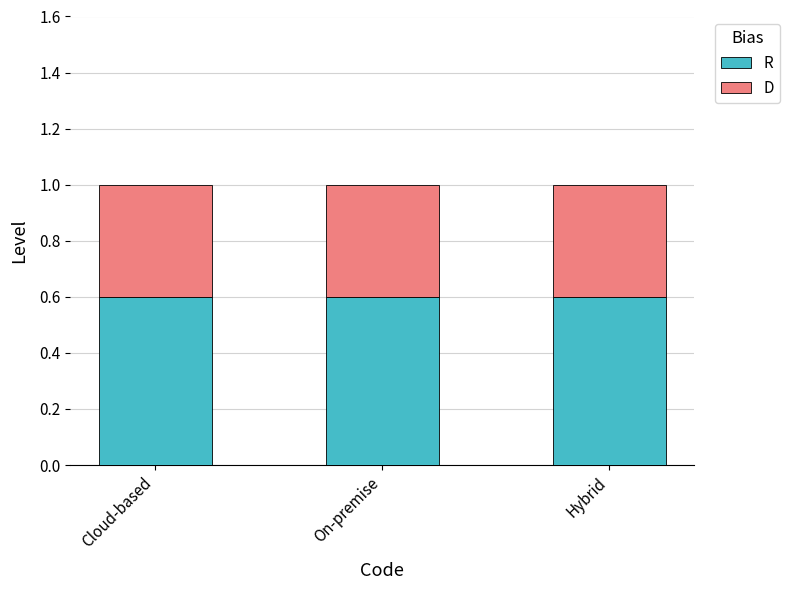

Count the number of categories in the chart.

3